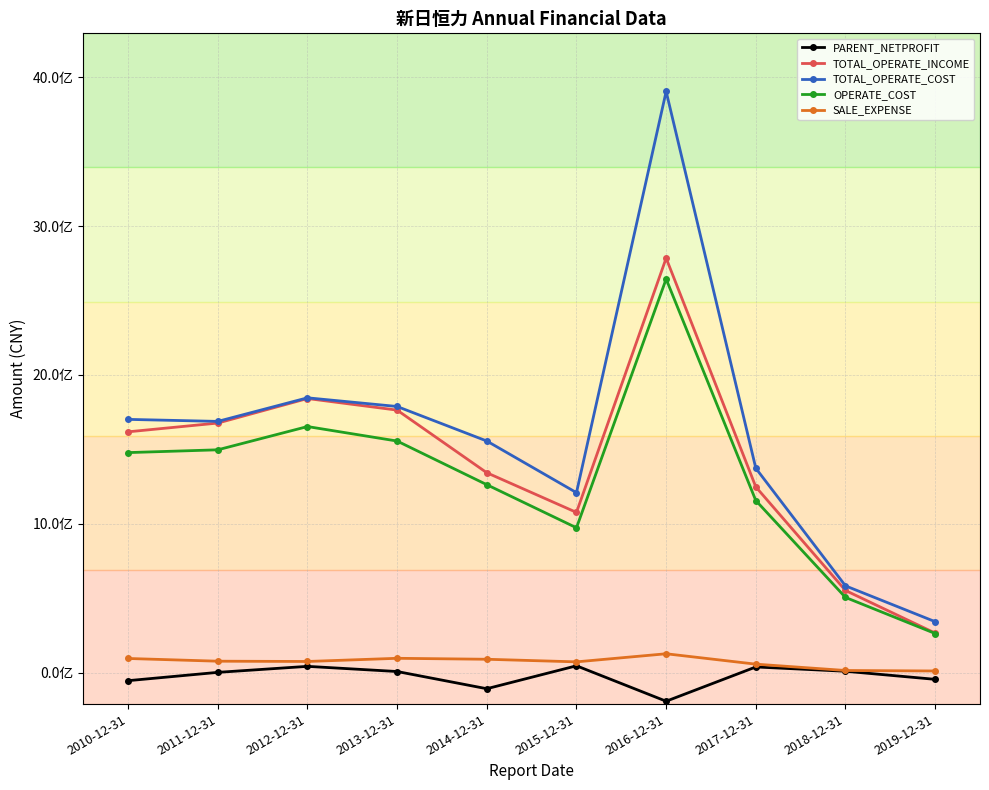

List the series in order of their peak value, highest first.

TOTAL_OPERATE_COST, TOTAL_OPERATE_INCOME, OPERATE_COST, SALE_EXPENSE, PARENT_NETPROFIT